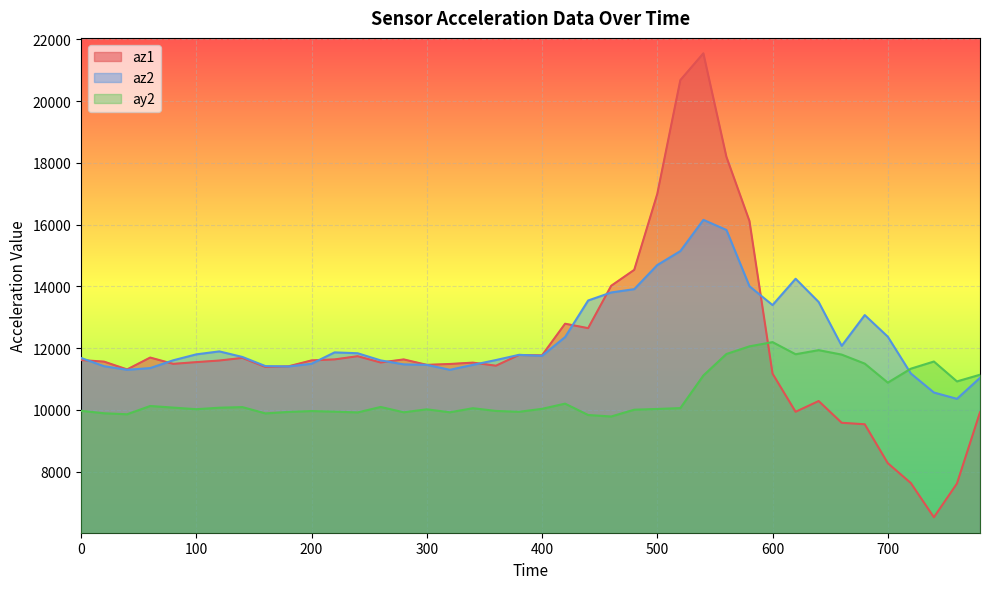

Reading left to right, transcribe all the data shown in this chart.

az1: 0=11612	20=11560	40=11308	60=11692	80=11488	100=11544	120=11596	140=11680	160=11388	180=11408	200=11600	220=11632	240=11736	260=11532	280=11632	300=11456	320=11484	340=11528	360=11428	380=11776	400=11764	420=12788	440=12644	460=14016	480=14532	500=16992	520=20676	540=21544	560=18192	580=16112	600=11172	620=9936	640=10284	660=9580	680=9532	700=8272	720=7628	740=6520	760=7612	780=9920
az2: 0=11680	20=11412	40=11296	60=11352	80=11604	100=11796	120=11892	140=11712	160=11416	180=11404	200=11492	220=11860	240=11832	260=11600	280=11472	300=11456	320=11296	340=11456	360=11612	380=11780	400=11748	420=12356	440=13540	460=13800	480=13908	500=14688	520=15140	540=16152	560=15824	580=14000	600=13392	620=14244	640=13492	660=12072	680=13068	700=12368	720=11176	740=10560	760=10356	780=11036
ay2: 0=9968	20=9888	40=9856	60=10124	80=10072	100=10020	120=10068	140=10088	160=9884	180=9932	200=9960	220=9940	240=9916	260=10092	280=9920	300=10016	320=9920	340=10052	360=9964	380=9936	400=10032	420=10200	440=9832	460=9784	480=10004	500=10028	520=10056	540=11112	560=11808	580=12056	600=12192	620=11800	640=11932	660=11788	680=11496	700=10880	720=11332	740=11564	760=10920	780=11136